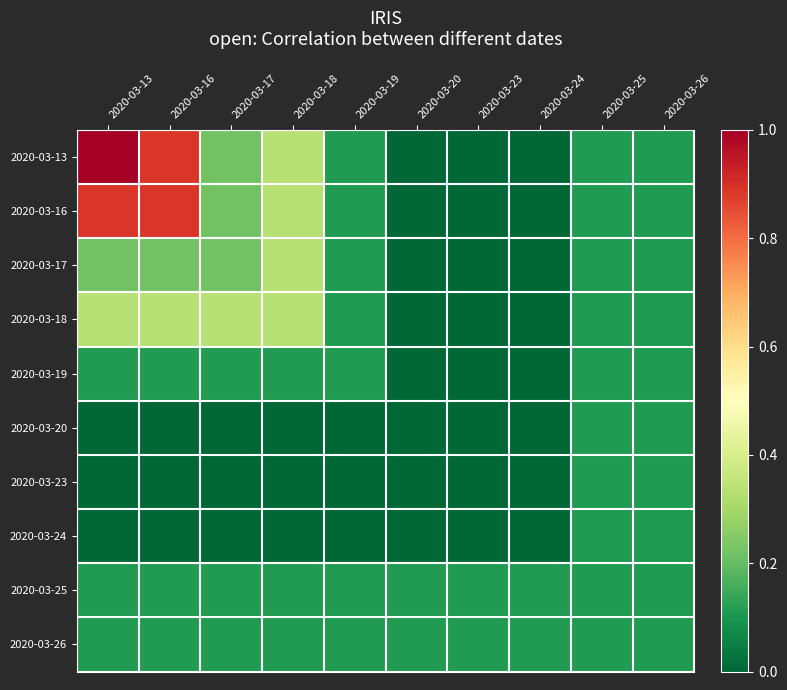

Reading left to right, what are all the values shown in this chart?

2020-03-13: 2020-03-13=1.0	2020-03-16=0.9	2020-03-17=0.2	2020-03-18=0.3	2020-03-19=0.1	2020-03-20=0.0	2020-03-23=0.0	2020-03-24=0.0	2020-03-25=0.1	2020-03-26=0.1
2020-03-16: 2020-03-13=0.9	2020-03-16=0.9	2020-03-17=0.2	2020-03-18=0.3	2020-03-19=0.1	2020-03-20=0.0	2020-03-23=0.0	2020-03-24=0.0	2020-03-25=0.1	2020-03-26=0.1
2020-03-17: 2020-03-13=0.2	2020-03-16=0.2	2020-03-17=0.2	2020-03-18=0.3	2020-03-19=0.1	2020-03-20=0.0	2020-03-23=0.0	2020-03-24=0.0	2020-03-25=0.1	2020-03-26=0.1
2020-03-18: 2020-03-13=0.3	2020-03-16=0.3	2020-03-17=0.3	2020-03-18=0.3	2020-03-19=0.1	2020-03-20=0.0	2020-03-23=0.0	2020-03-24=0.0	2020-03-25=0.1	2020-03-26=0.1
2020-03-19: 2020-03-13=0.1	2020-03-16=0.1	2020-03-17=0.1	2020-03-18=0.1	2020-03-19=0.1	2020-03-20=0.0	2020-03-23=0.0	2020-03-24=0.0	2020-03-25=0.1	2020-03-26=0.1
2020-03-20: 2020-03-13=0.0	2020-03-16=0.0	2020-03-17=0.0	2020-03-18=0.0	2020-03-19=0.0	2020-03-20=0.0	2020-03-23=0.0	2020-03-24=0.0	2020-03-25=0.1	2020-03-26=0.1
2020-03-23: 2020-03-13=0.0	2020-03-16=0.0	2020-03-17=0.0	2020-03-18=0.0	2020-03-19=0.0	2020-03-20=0.0	2020-03-23=0.0	2020-03-24=0.0	2020-03-25=0.1	2020-03-26=0.1
2020-03-24: 2020-03-13=0.0	2020-03-16=0.0	2020-03-17=0.0	2020-03-18=0.0	2020-03-19=0.0	2020-03-20=0.0	2020-03-23=0.0	2020-03-24=0.0	2020-03-25=0.1	2020-03-26=0.1
2020-03-25: 2020-03-13=0.1	2020-03-16=0.1	2020-03-17=0.1	2020-03-18=0.1	2020-03-19=0.1	2020-03-20=0.1	2020-03-23=0.1	2020-03-24=0.1	2020-03-25=0.1	2020-03-26=0.1
2020-03-26: 2020-03-13=0.1	2020-03-16=0.1	2020-03-17=0.1	2020-03-18=0.1	2020-03-19=0.1	2020-03-20=0.1	2020-03-23=0.1	2020-03-24=0.1	2020-03-25=0.1	2020-03-26=0.1